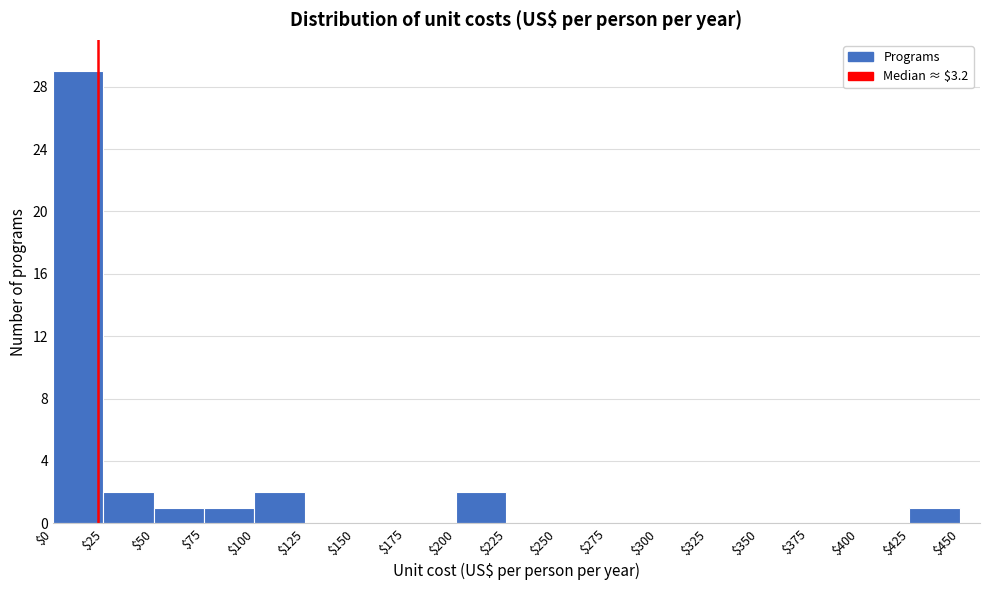

What is the height of the bar covering $425 to $450 on the x-axis? The values are not printed on the chart, so give them approximately, as read against the axis.

1